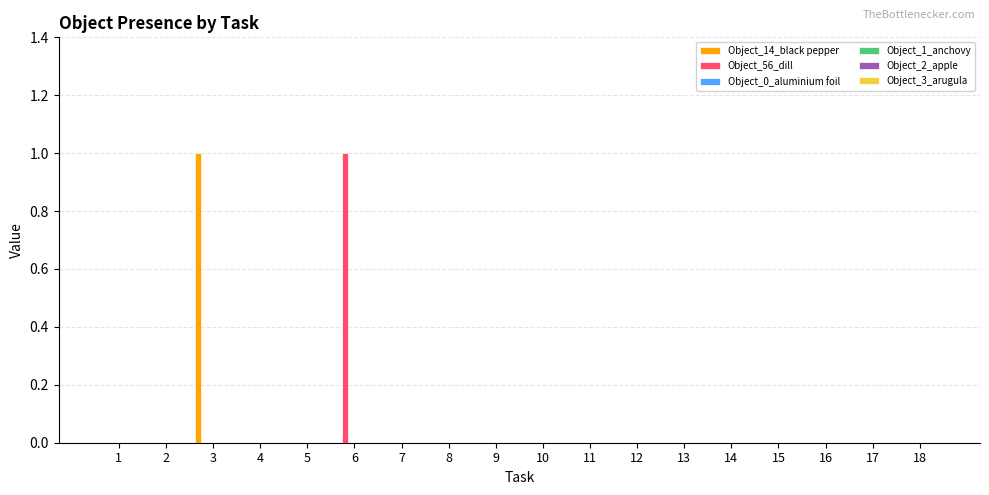

How many Object_14_black pepper values are between 0 and 1?

18